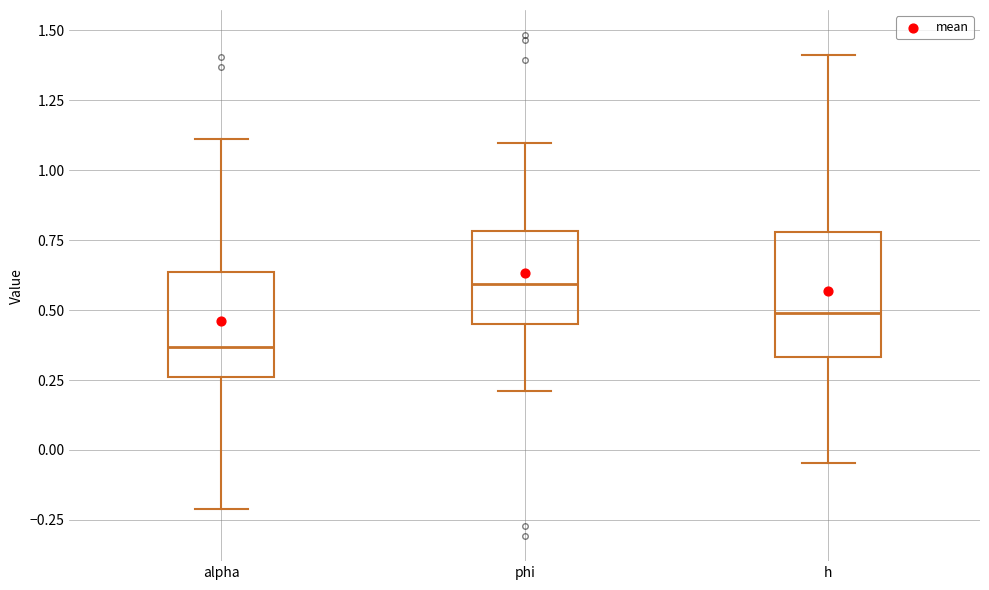

Reading left to right, transcribe this box plot: for each box, give where its median line is, the range the box spans, and where its two whiskers end, as read against the y-axis. The values are not printed on the chart, so give them approximately, as read against the axis.

alpha: median 0.35, box 0.25 to 0.65, whiskers -0.20 to 1.10
phi: median 0.60, box 0.45 to 0.80, whiskers 0.20 to 1.10
h: median 0.50, box 0.35 to 0.80, whiskers -0.05 to 1.40